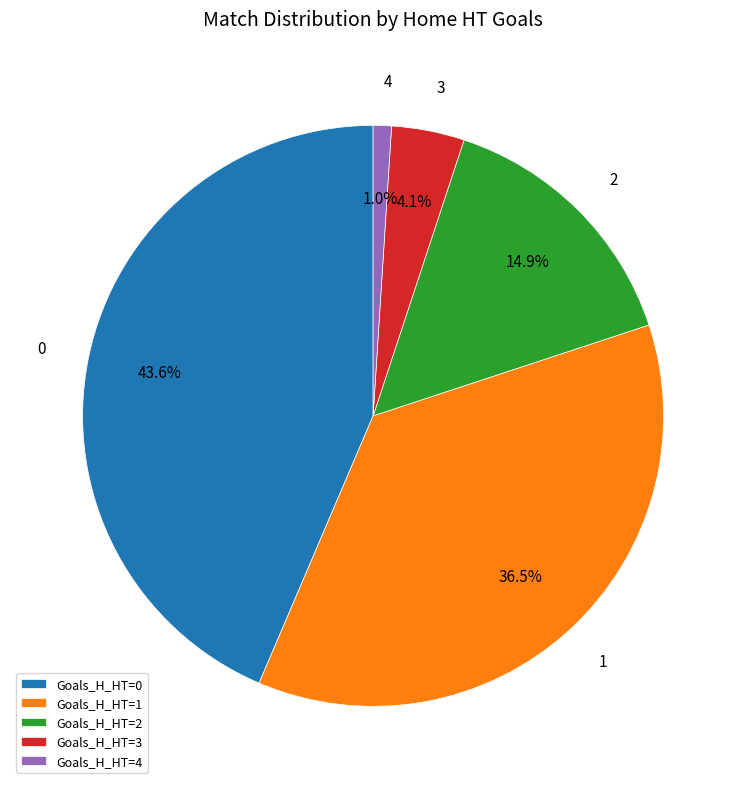

Which slice is the smallest?

Goals_H_HT=4